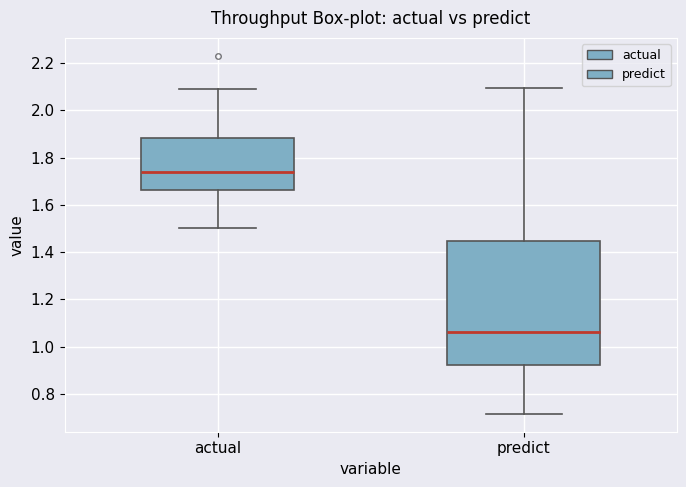

Which box is the tallest, from its lower edge to its upper edge?

predict